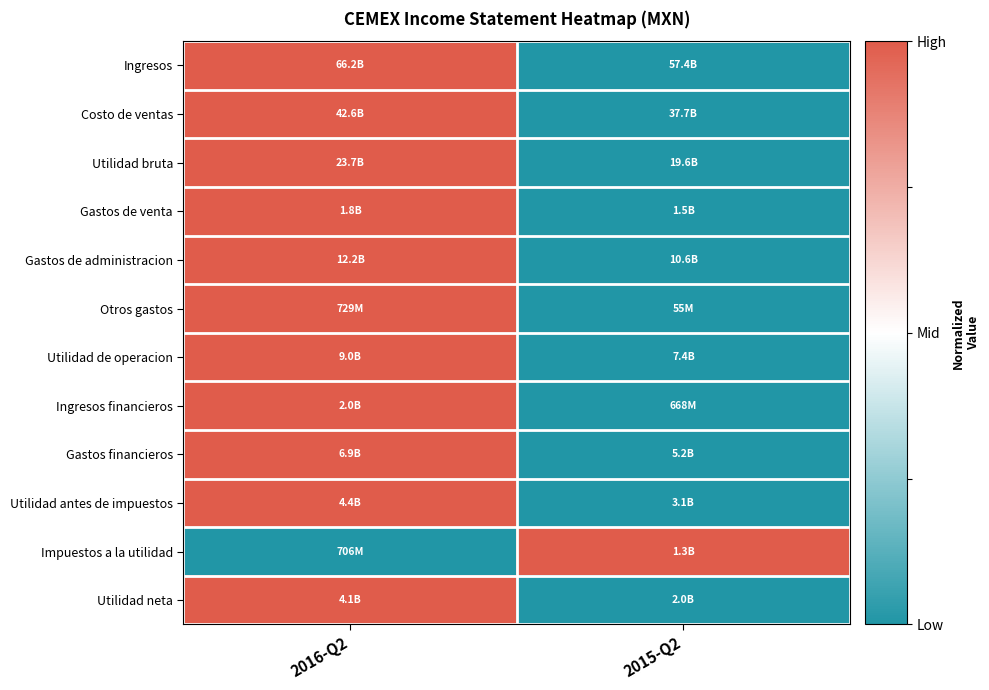

Between 2016-Q2 and 2015-Q2, which is larger?

2016-Q2